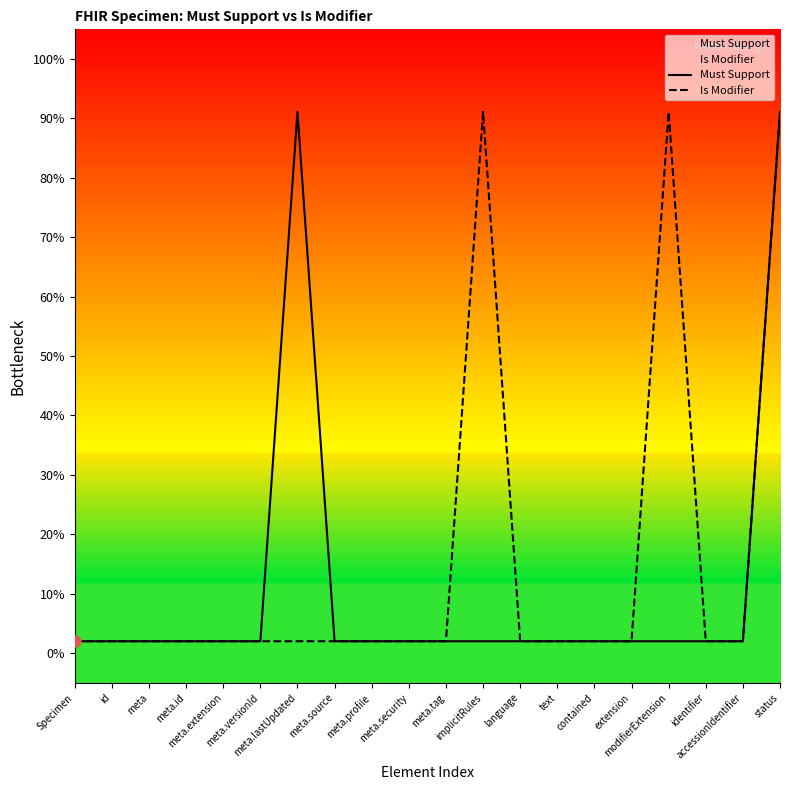

At how many categories does at least one series exceed 0?

20